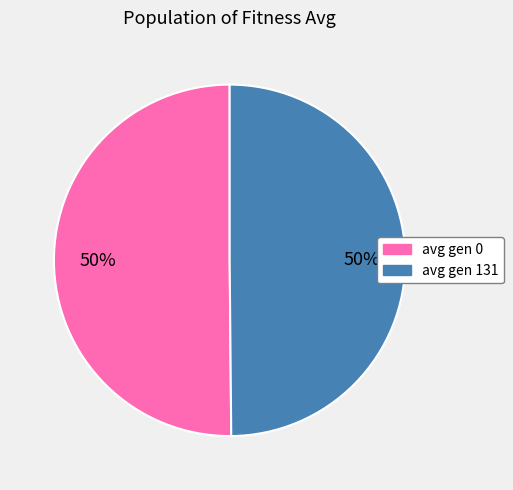

To the nearest percent, what is the average slice percentage?

50%